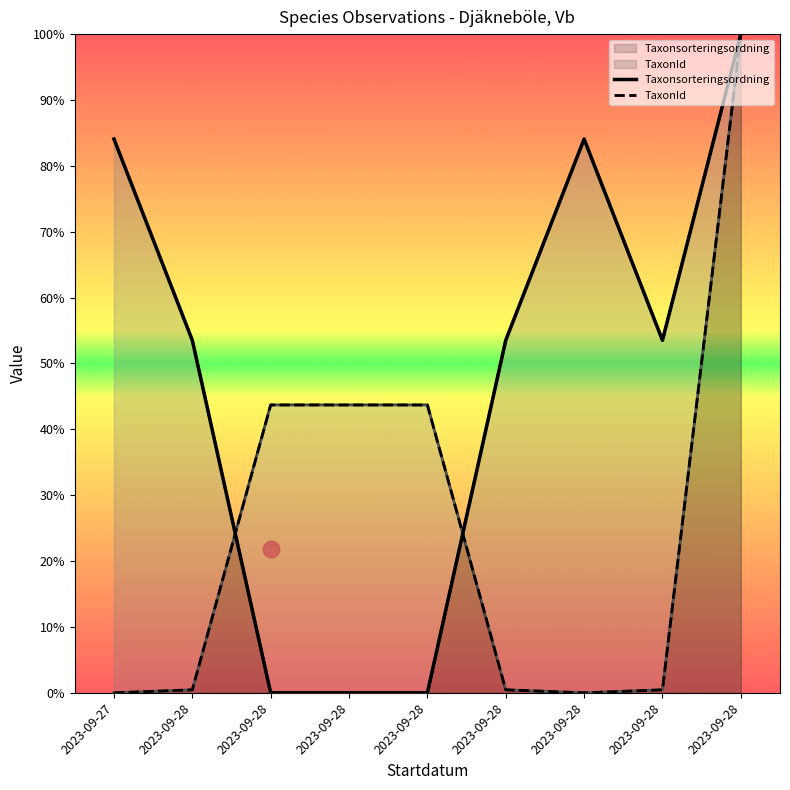

How many values in TaxonId are above zero?

7